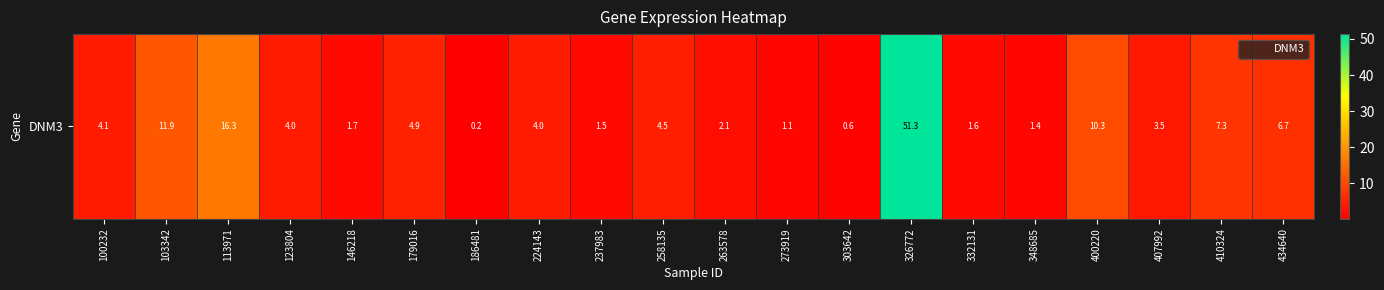

What is the change in value from 100232 to 103342?

+7.8